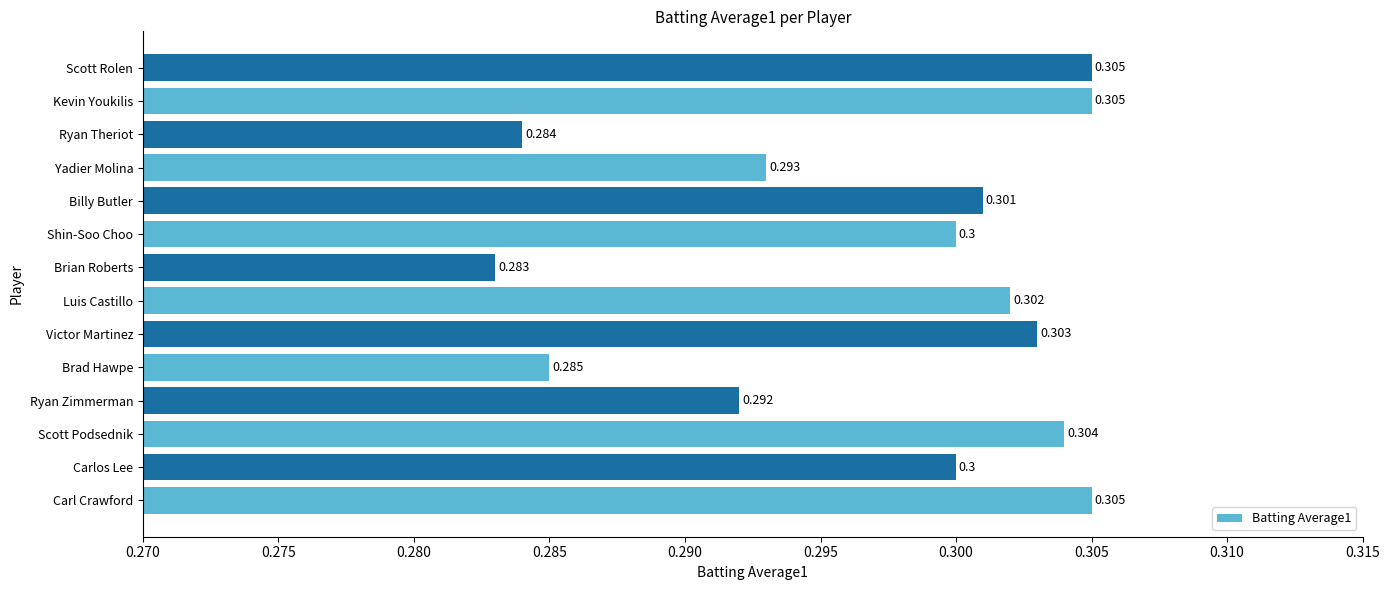

Which label corresponds to the smallest value in the chart?

Brian Roberts